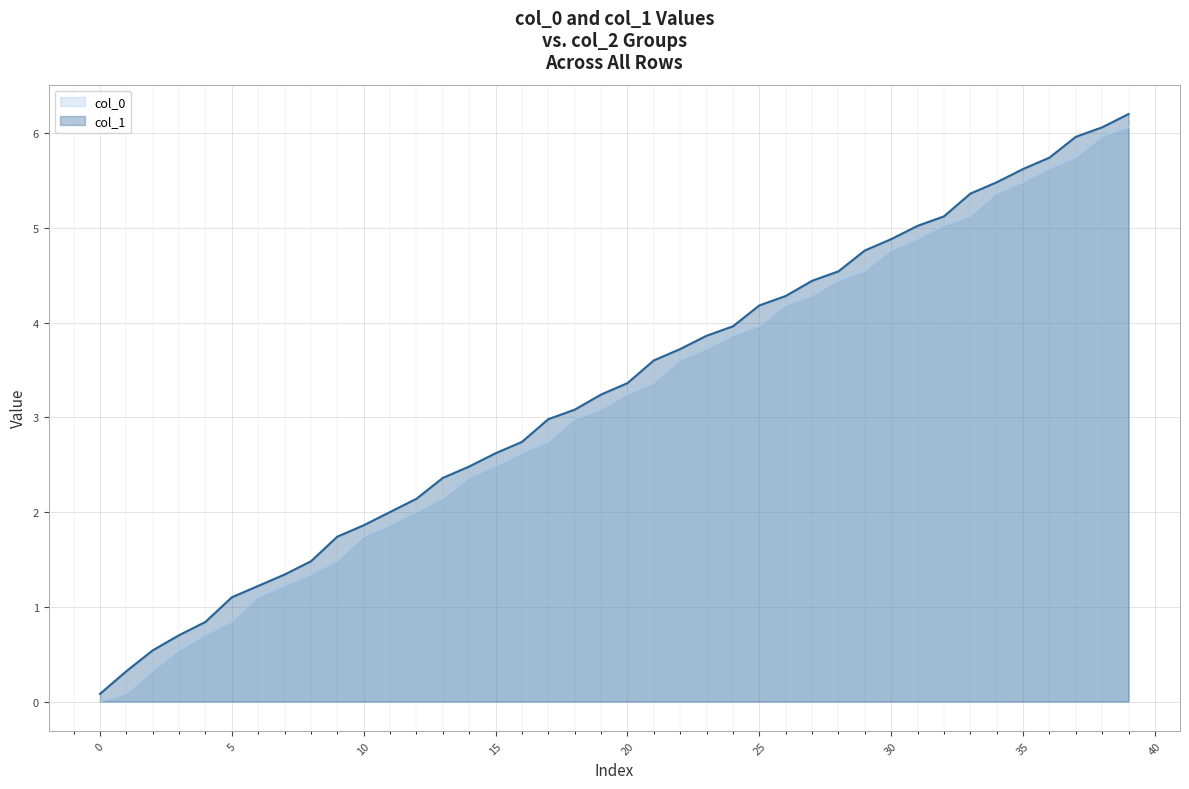

How many values in the col_0 series exceed 3?

21